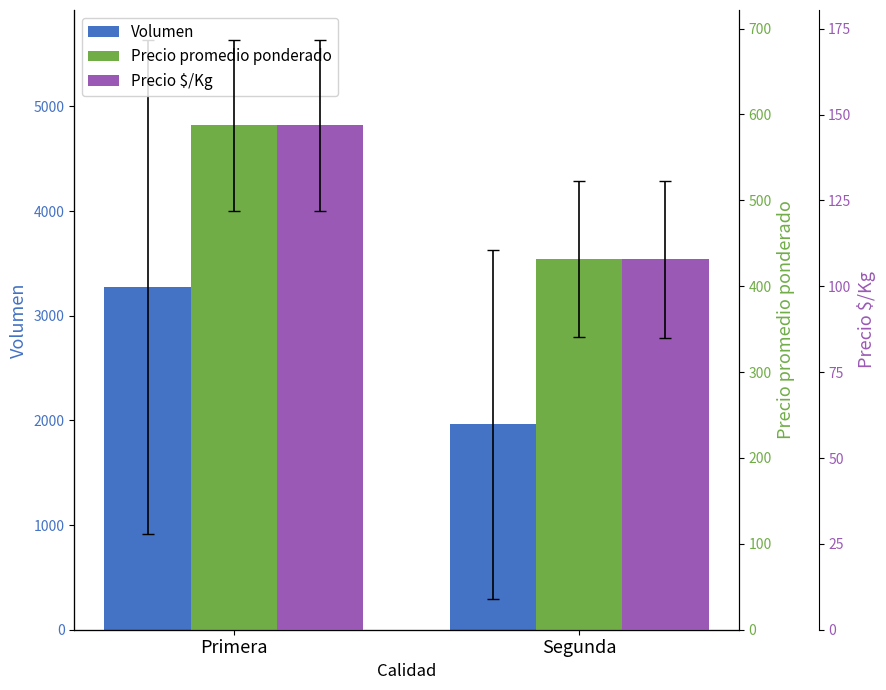

What is the sum of the Volumen values at Primera and Segunda?

5238.4